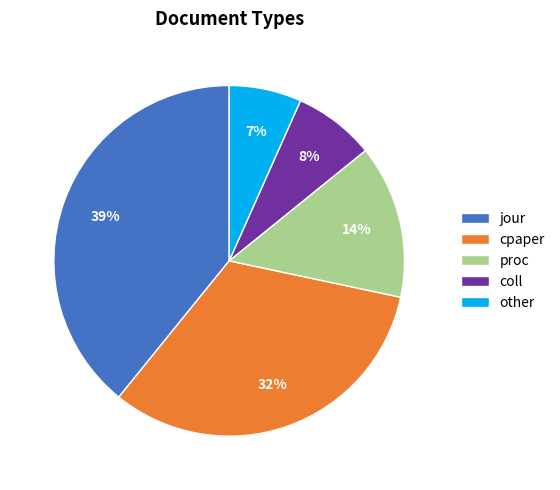

What percentage is the proc slice, to the nearest percent?

14%